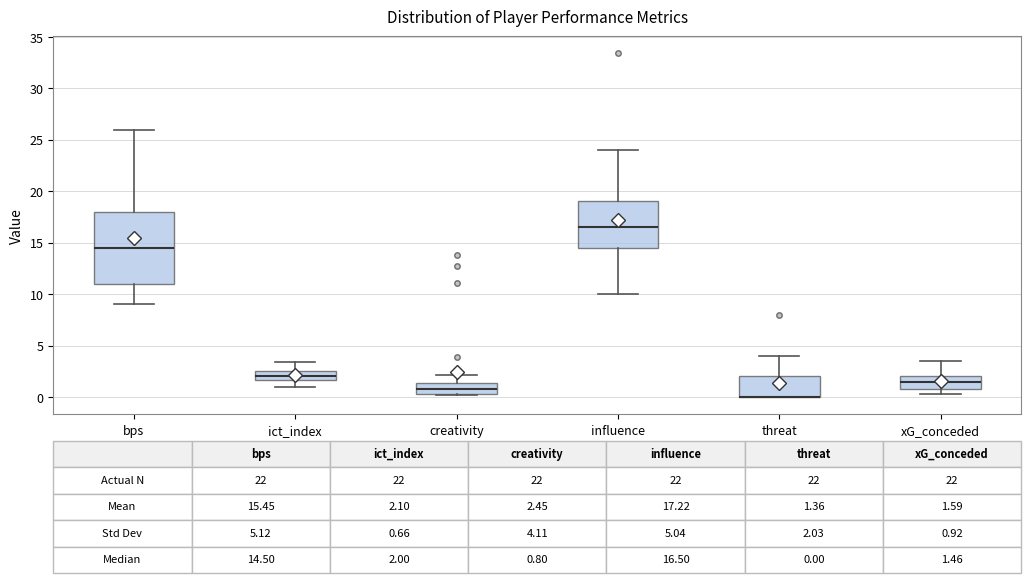

Which box is the tallest, from its lower edge to its upper edge?

bps